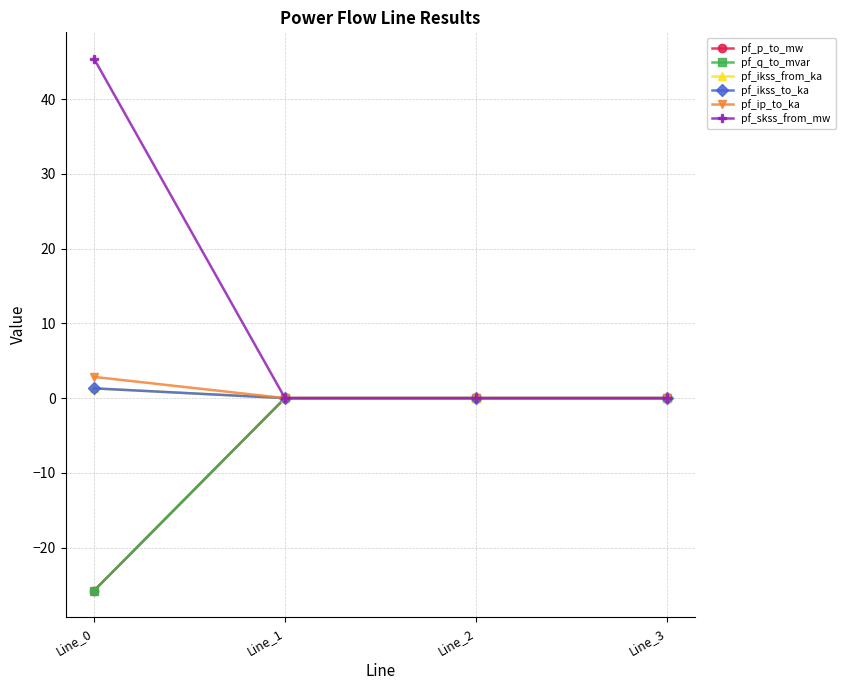

What is the approximate value of pf_p_to_mw at Line_0?

-25.7